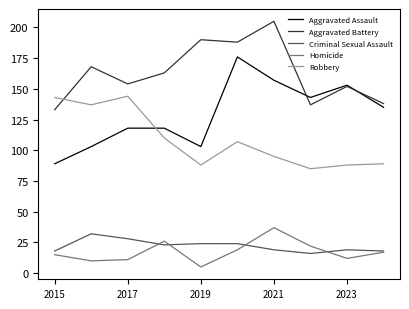

What is the smallest value displayed?

5